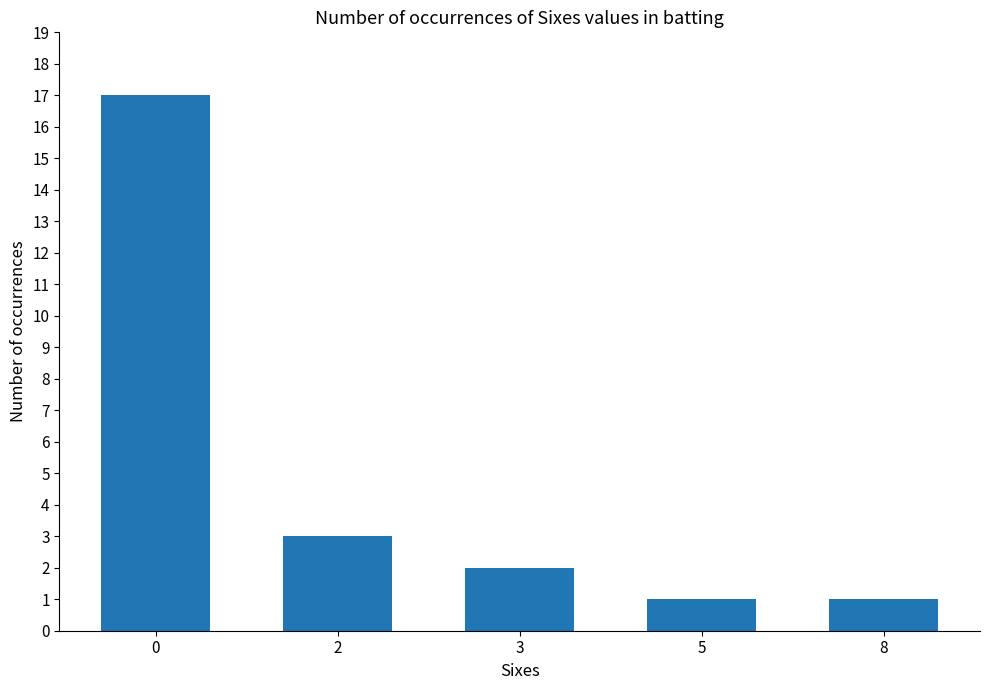

True or false: the data shows 1 at 8.

True